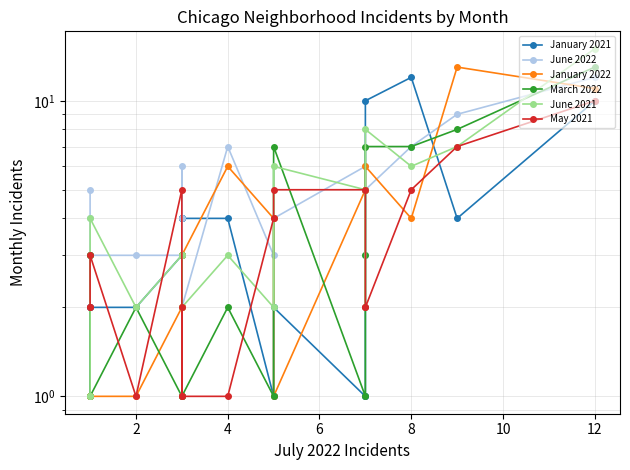

Where do June 2021 and March 2022 first cross each other?

2 and 4